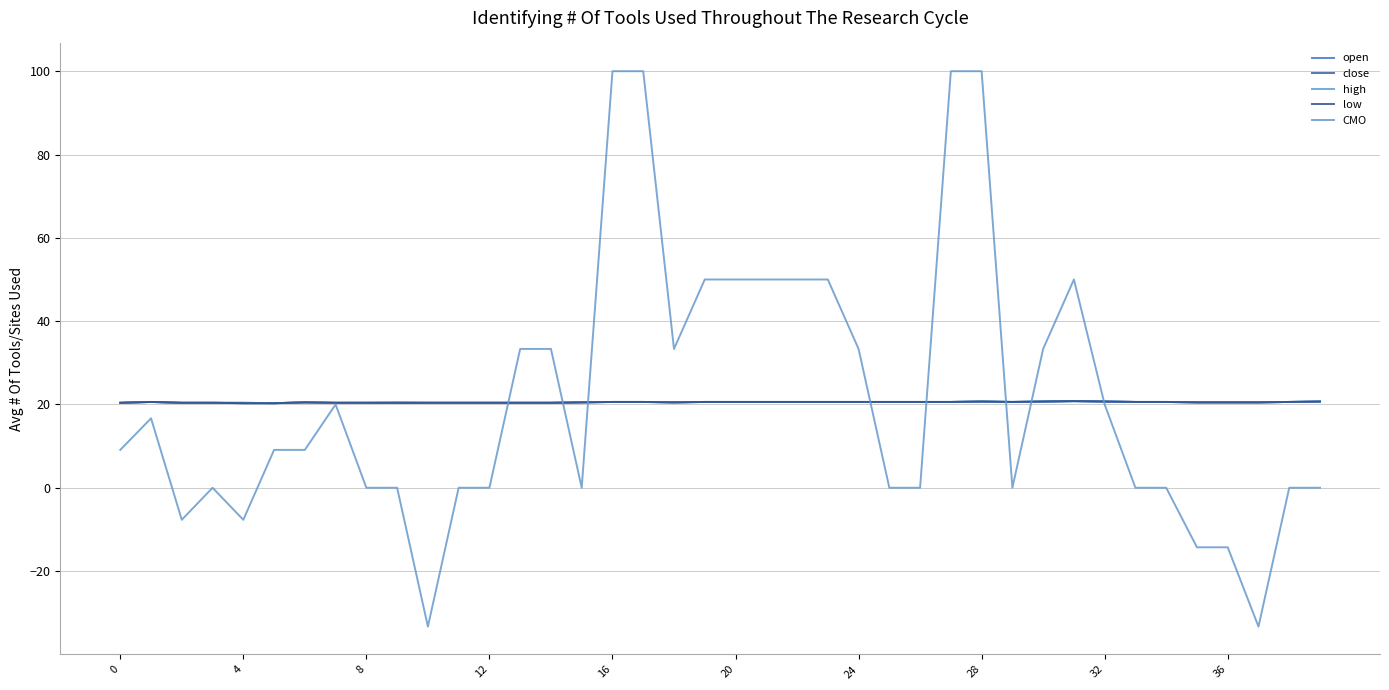

List the series in order of their peak value, highest first.

CMO, open, close, high, low